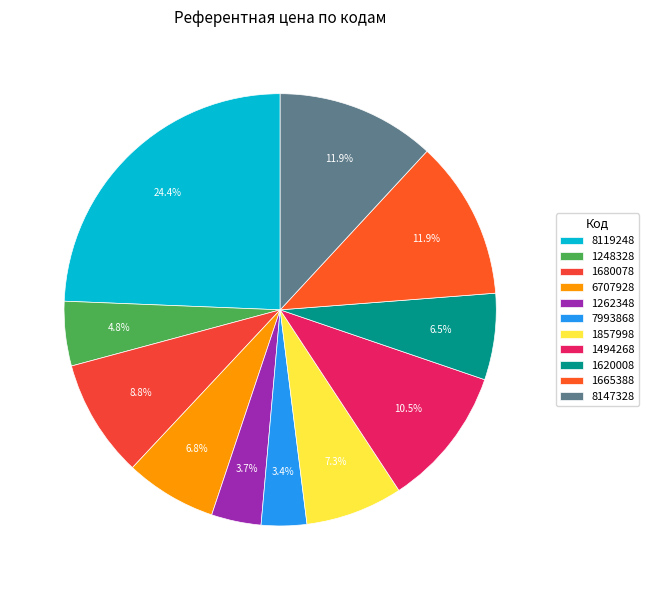

To the nearest percent, what is the combined percentage of 6707928 and 7993868?

10%